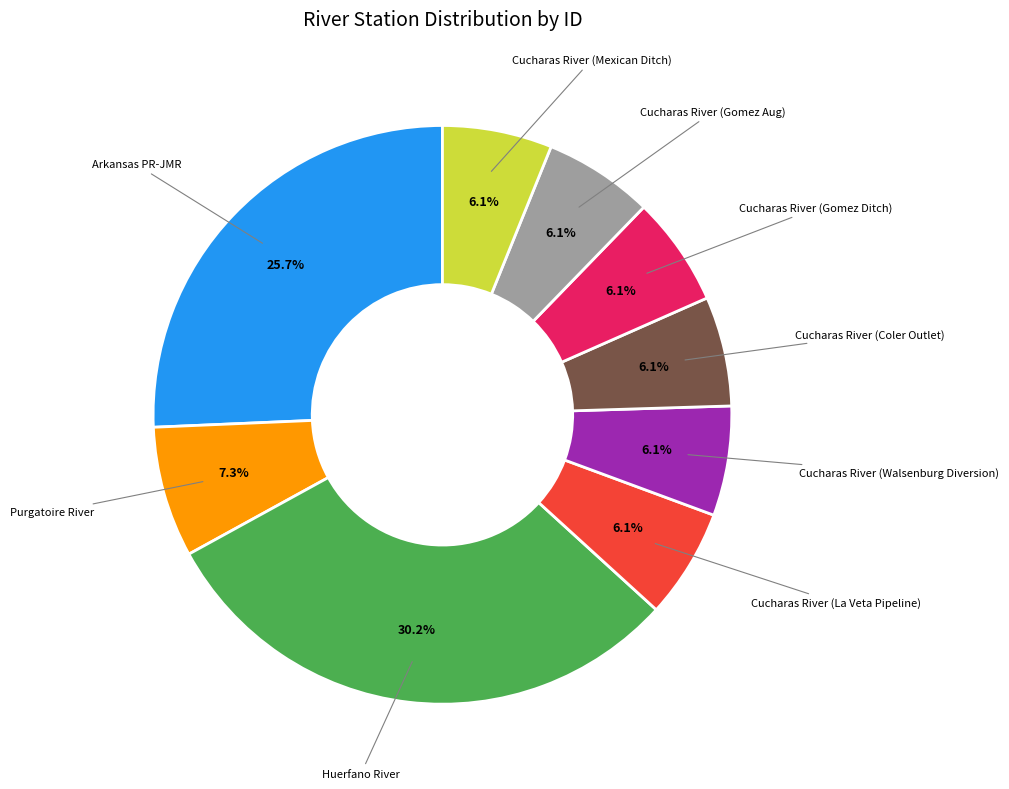

How many segments does this pie chart have?

9